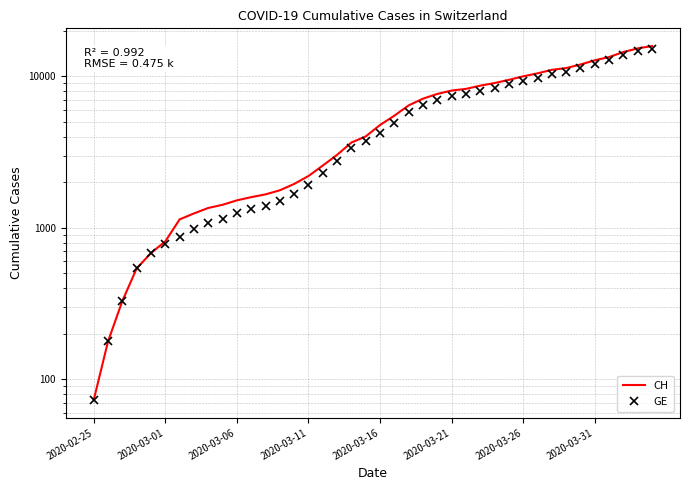

The value of GE at 2020-03-11 is 609. True or false?

False